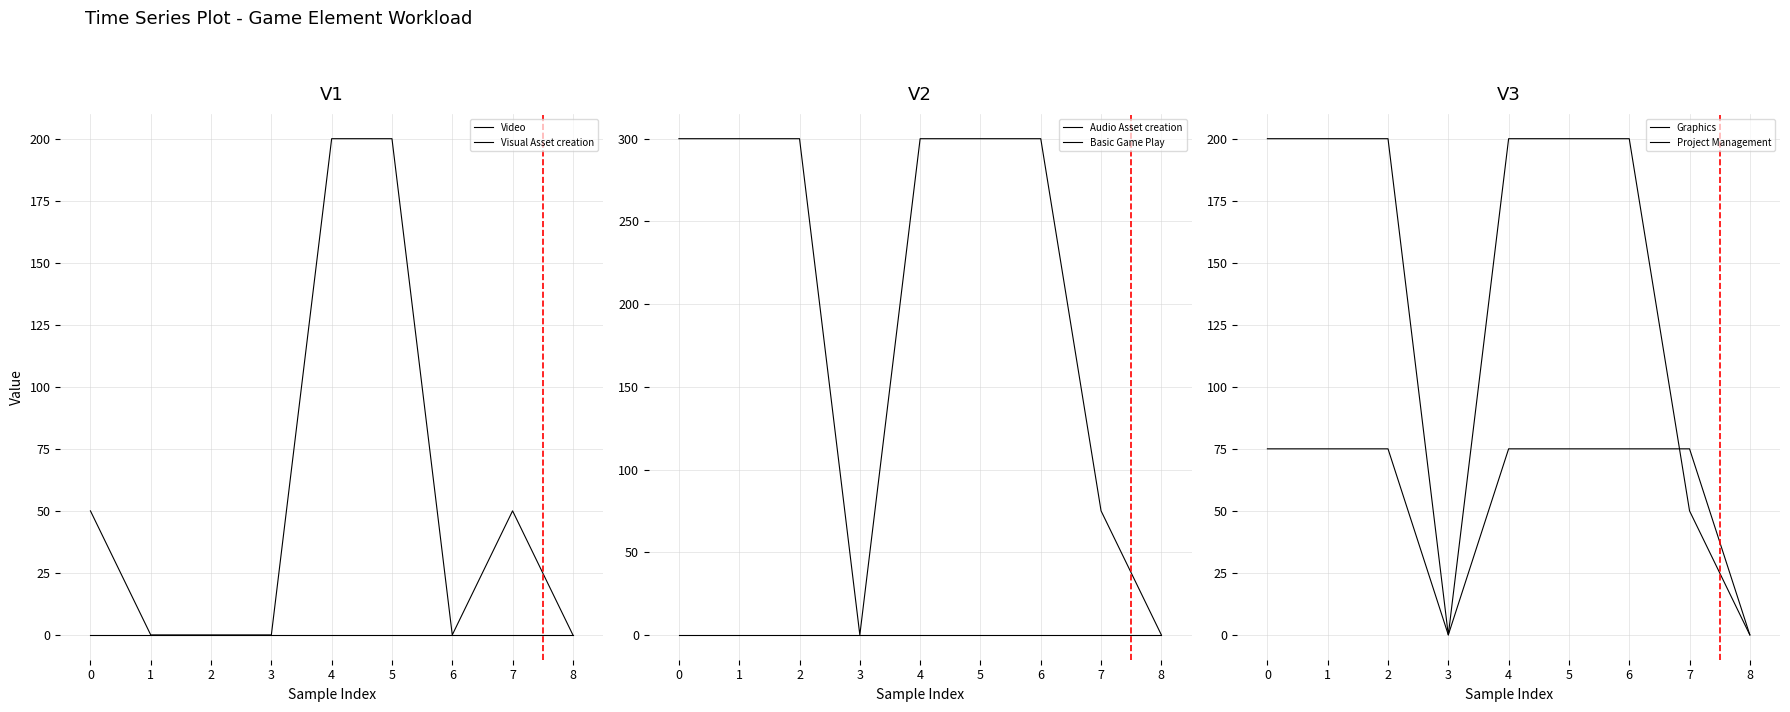

What is the average value of the Basic Game Play series?

208